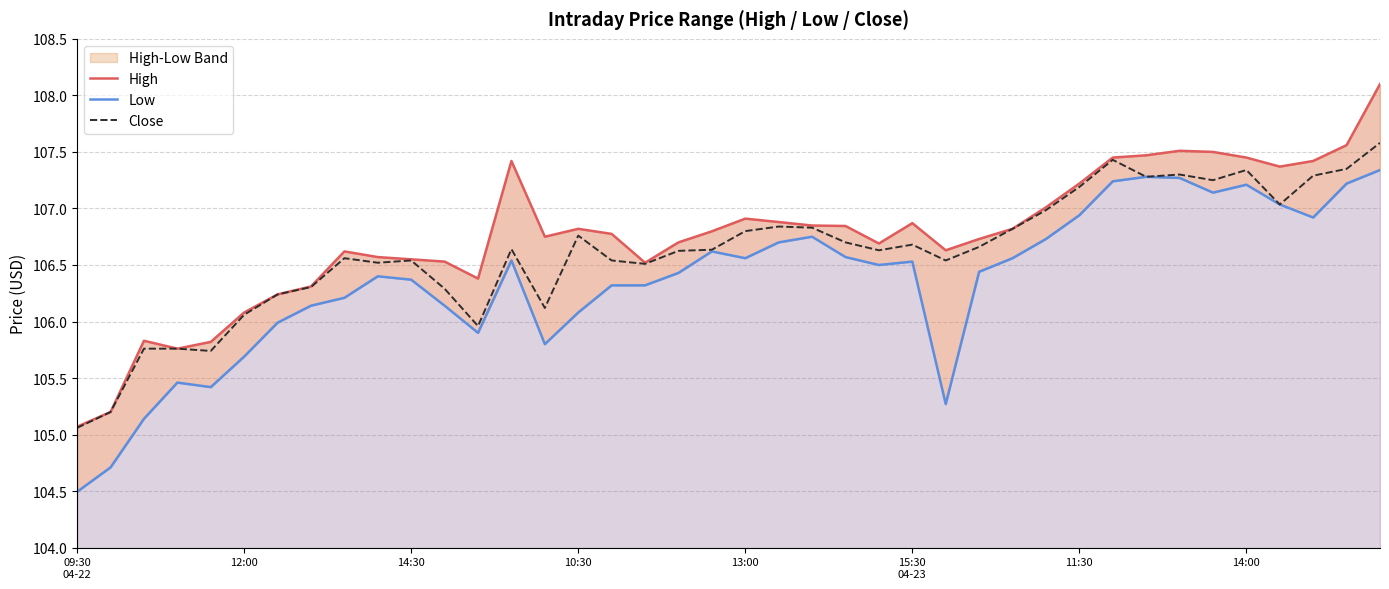

True or false: Low and Close cross at least once.

False